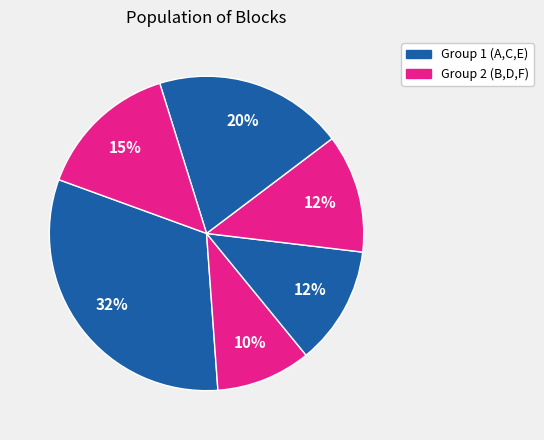

Count the number of slices in the pie.

6